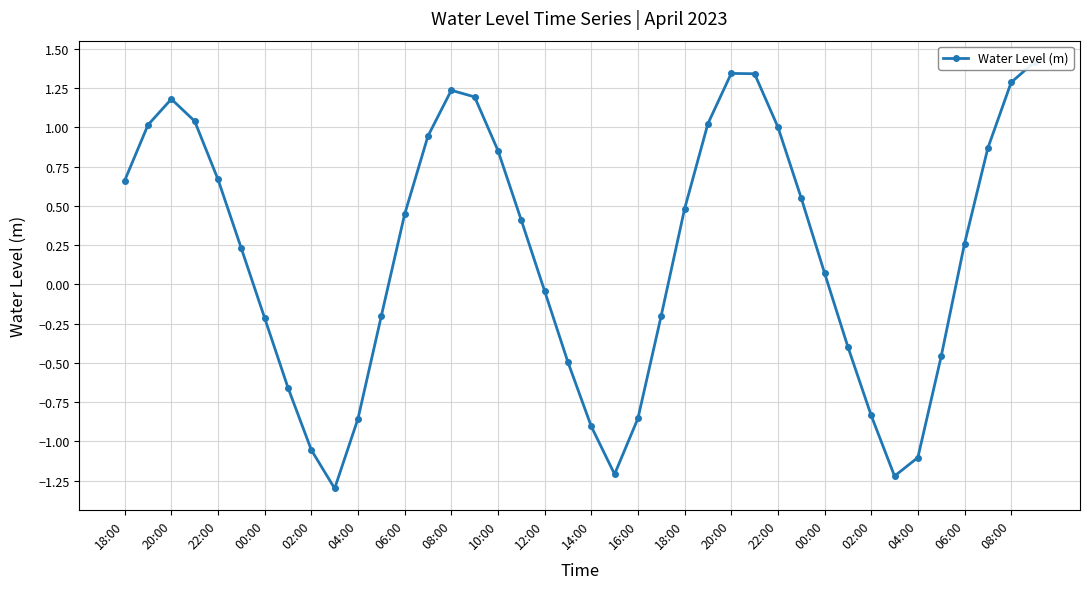

How many negative values are there?

17